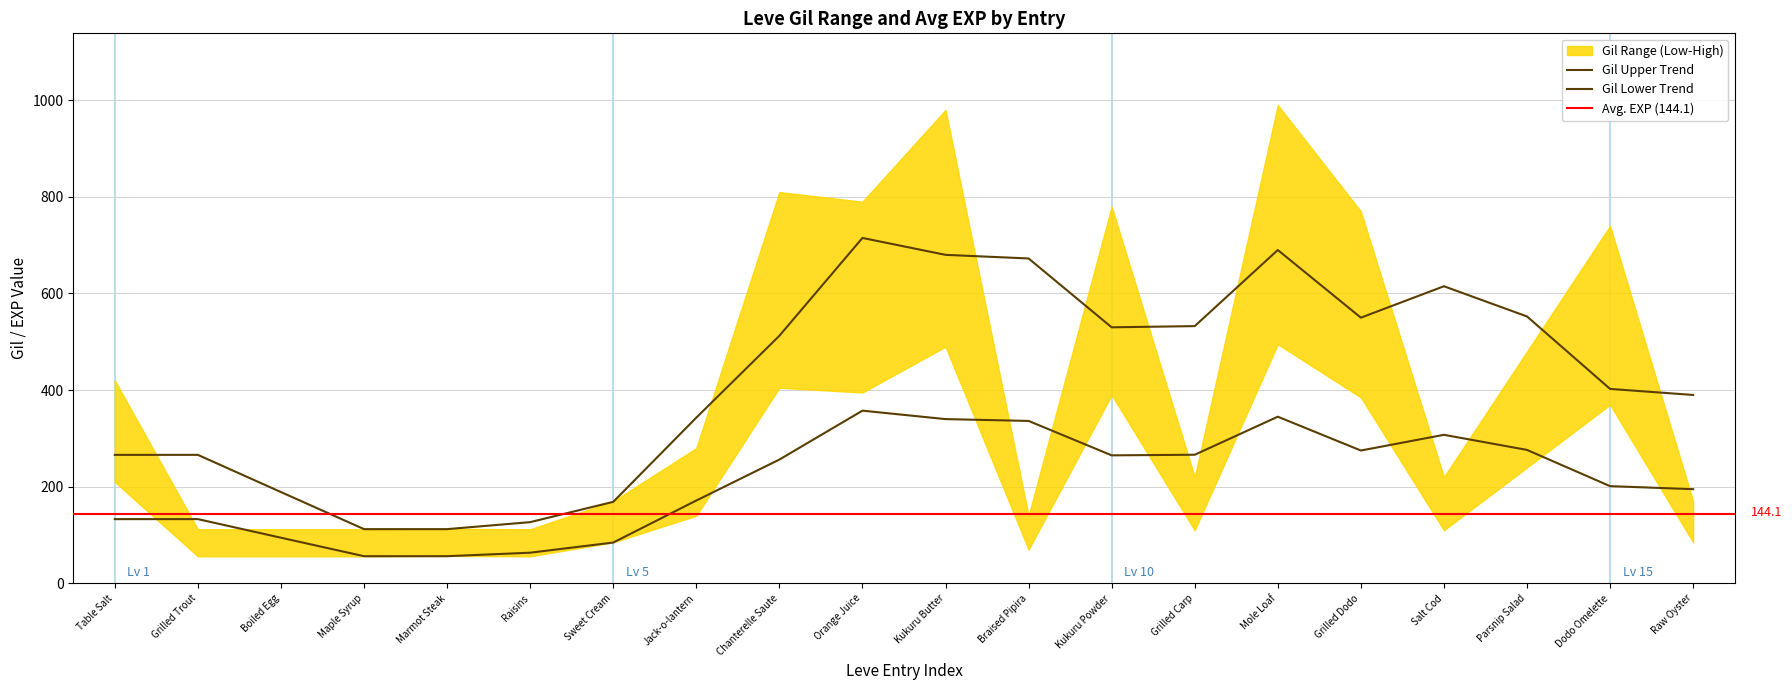

Where is Leve EXP nearest to the value 450?

Maple Syrup